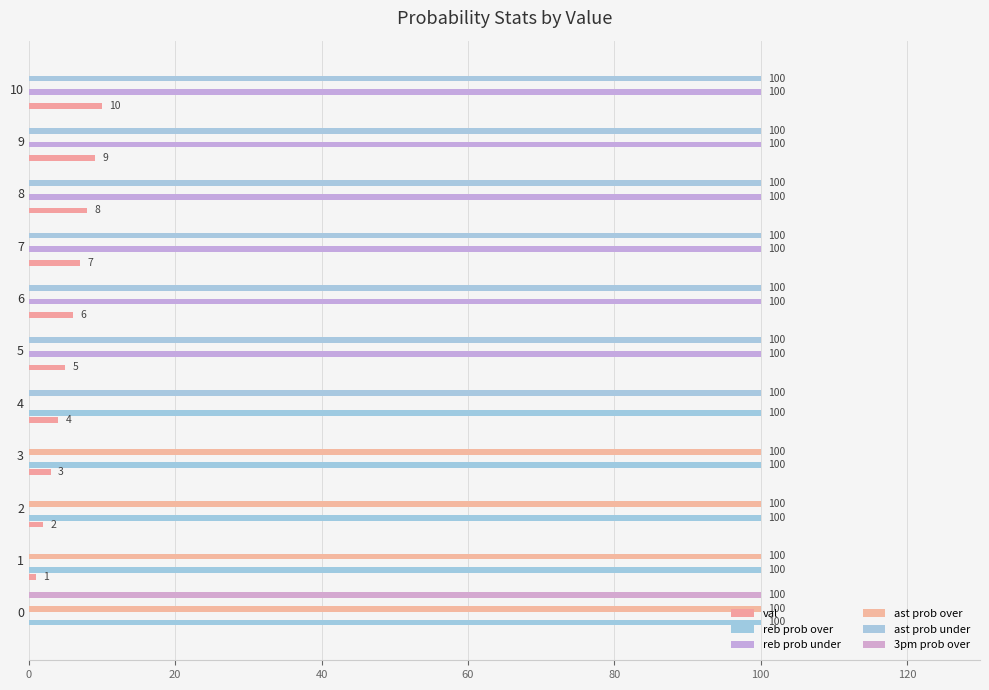

Which series has the largest total across all categories?

ast prob under